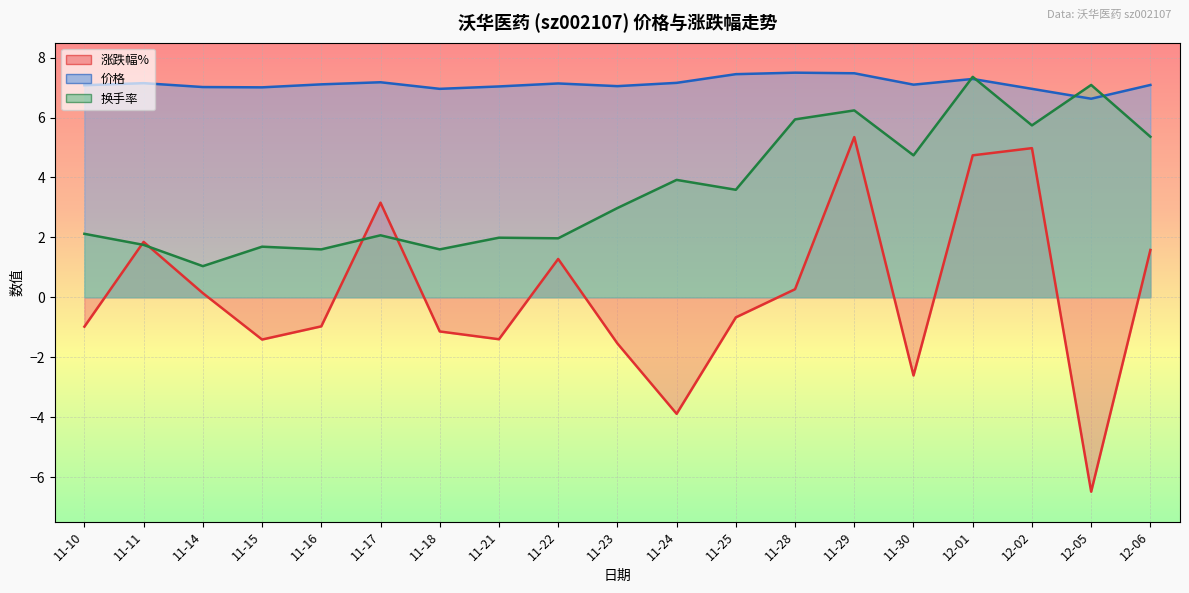

What is the label of the 17th point from the left?

12-02